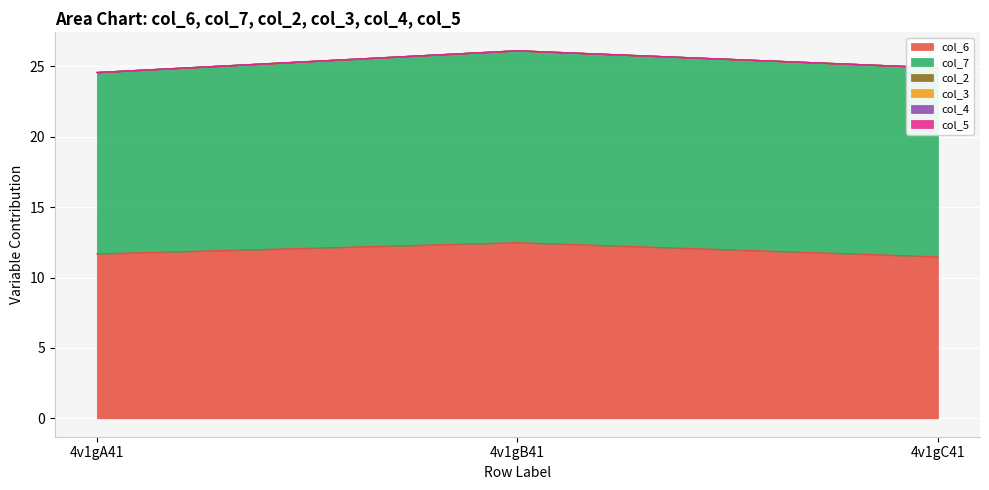

Does the chart display data point markers on the line(s)?

No